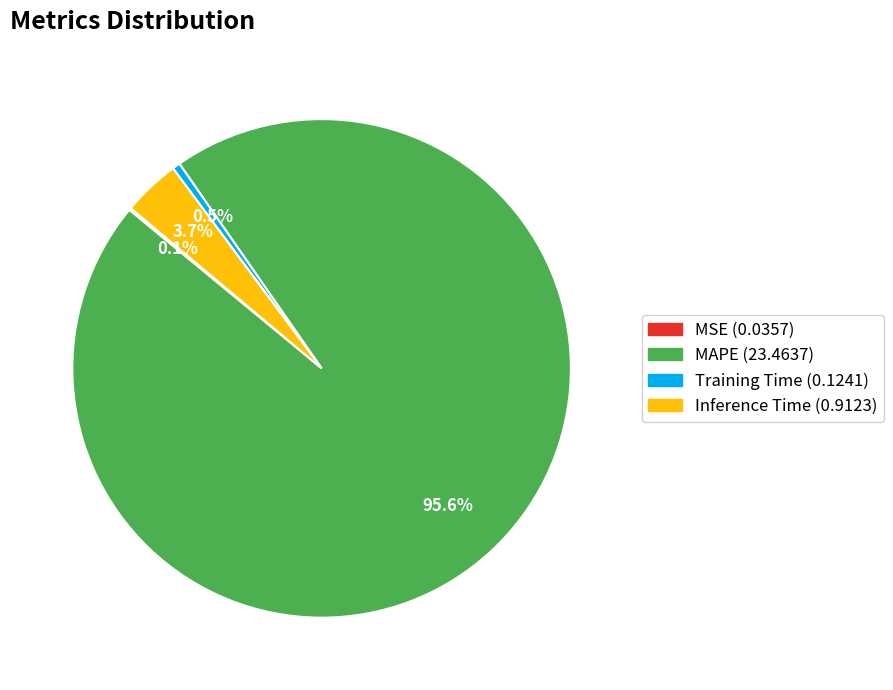

What is the largest slice in the pie chart?

MAPE